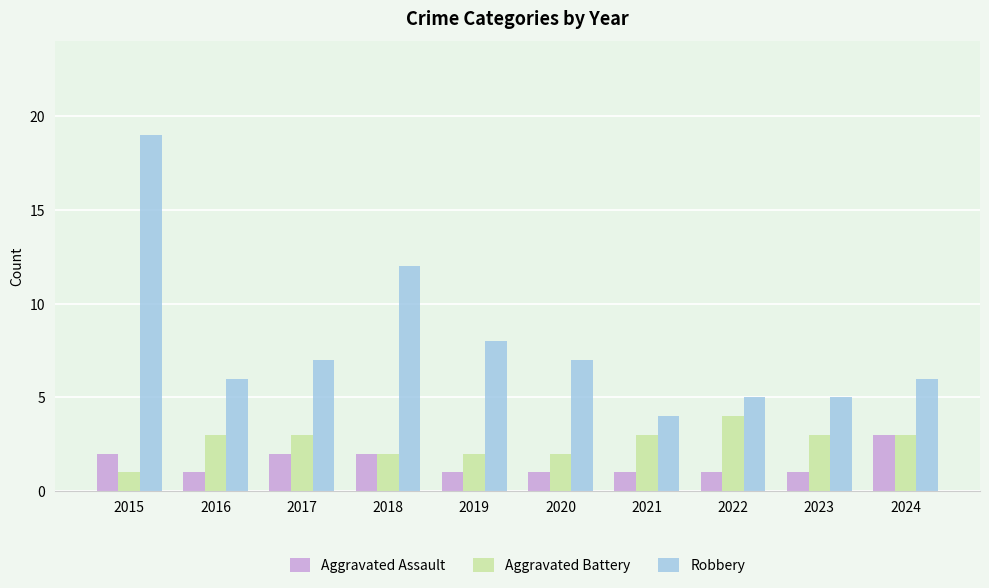

How many groups of bars are there?

10